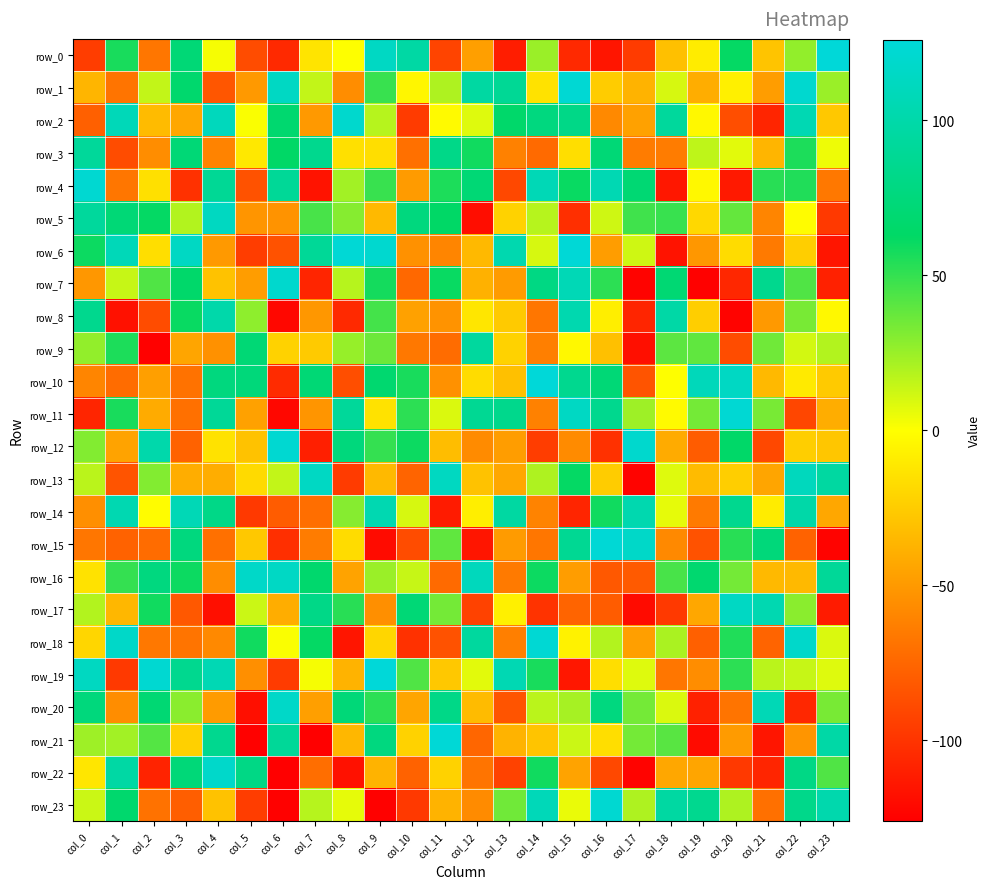

What is the sum of all row_2 values?

224